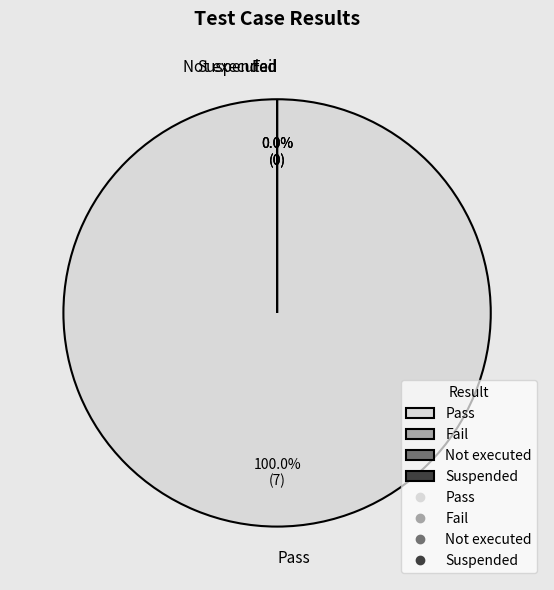

Is there a majority slice in this chart?

Yes